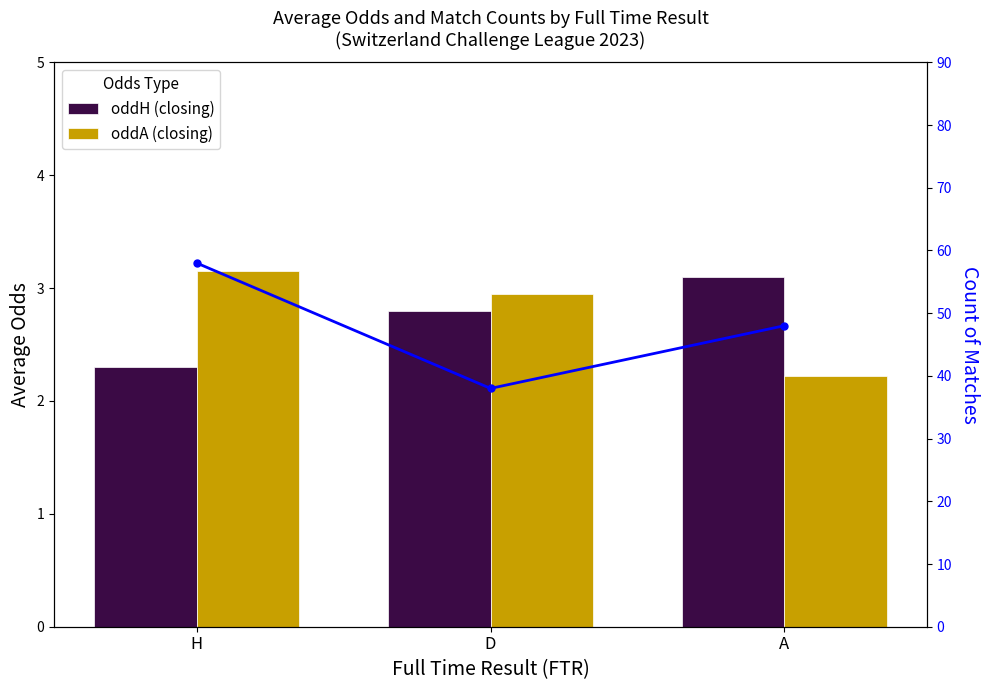

What is the sum of all Count of Matches values?

144.0